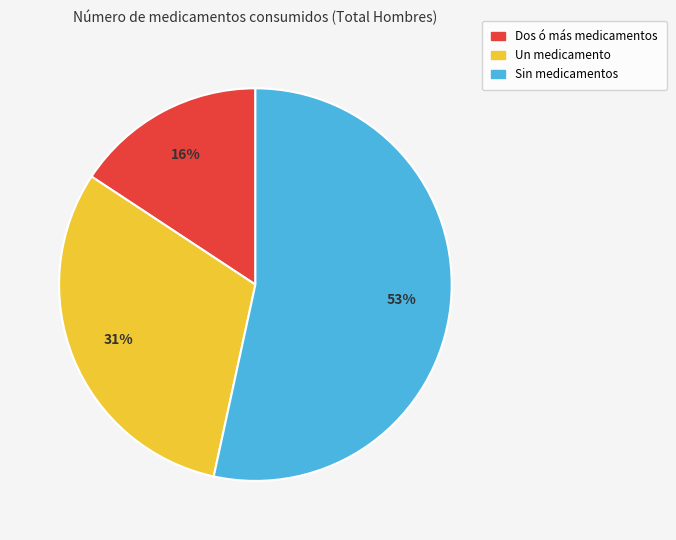

Count the number of slices in the pie.

3